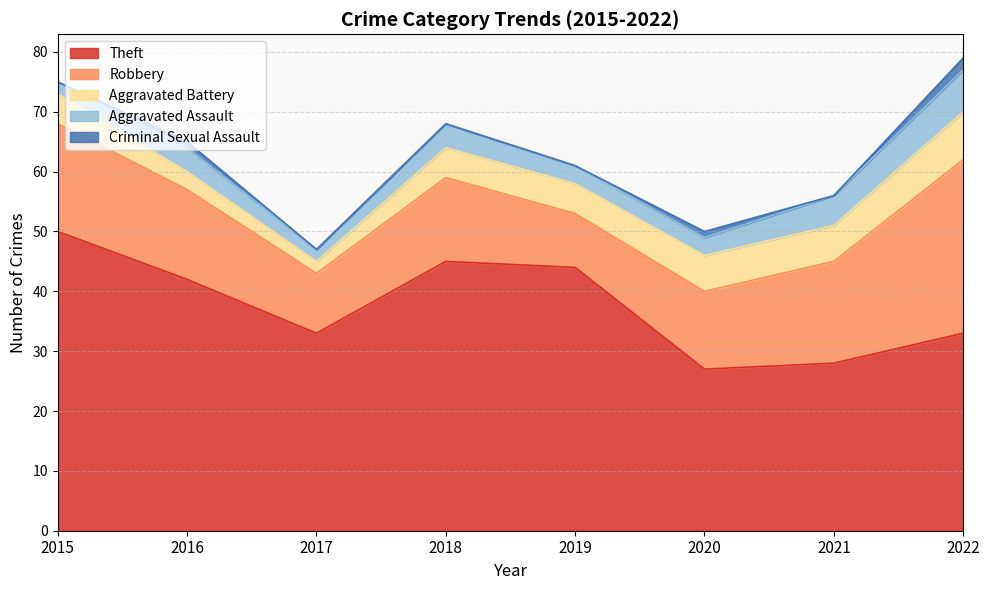

What is the value of the Aggravated Battery point at the 1st from the left?

5